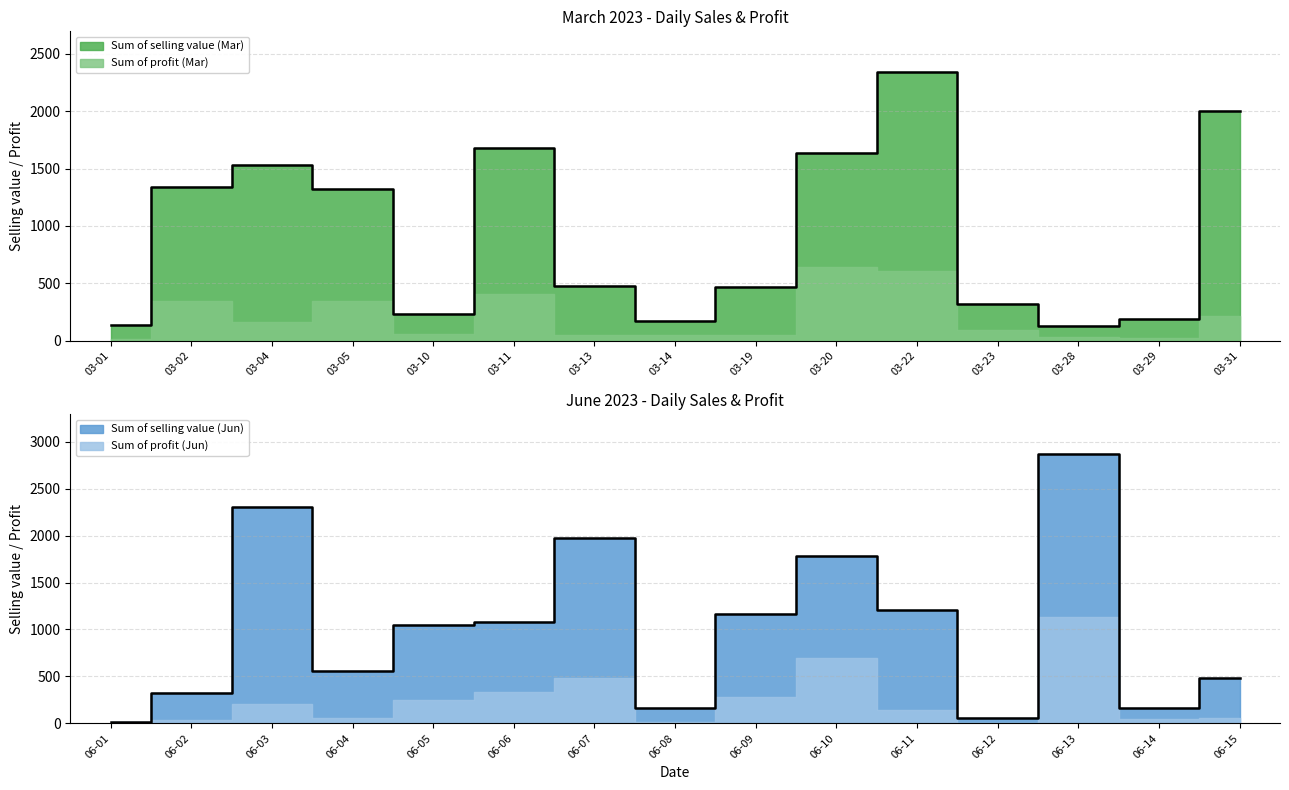

At which category does the data reach its first local peak?

03-04